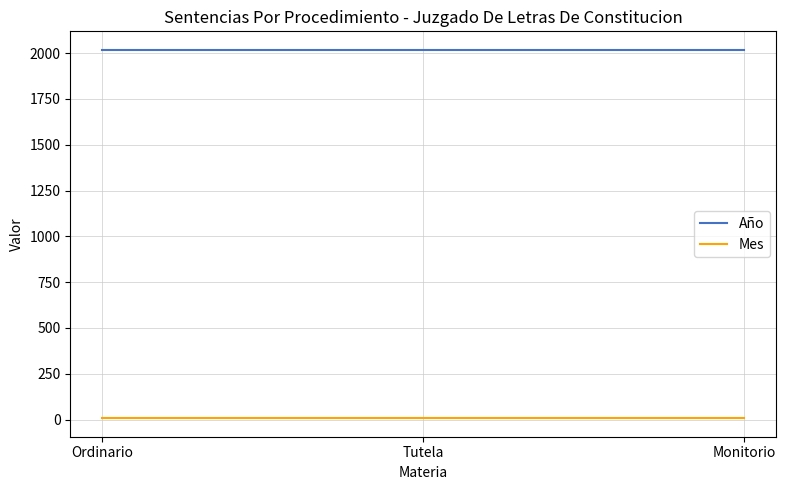

What is the sum of all Año values?

6054